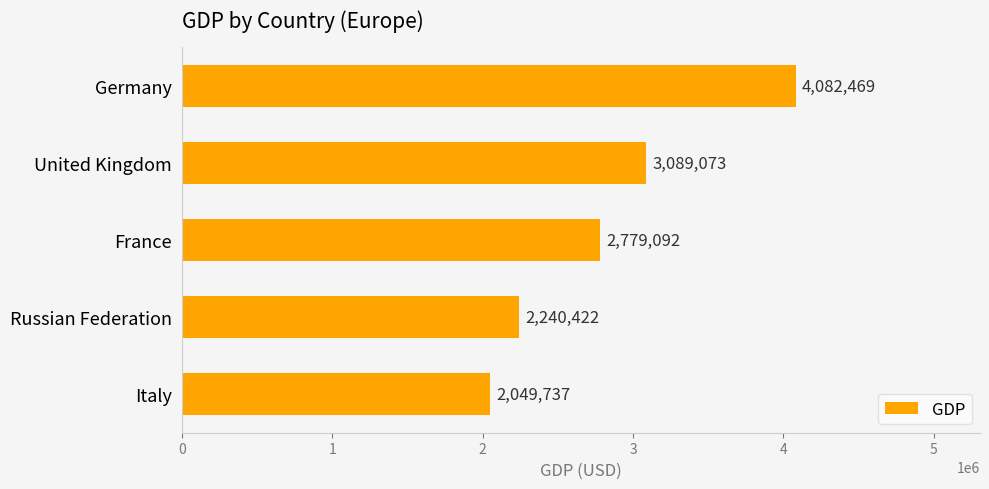

Reading top to bottom, transcribe all the data shown in this chart.

4082469	3089073	2779092	2240422	2049737